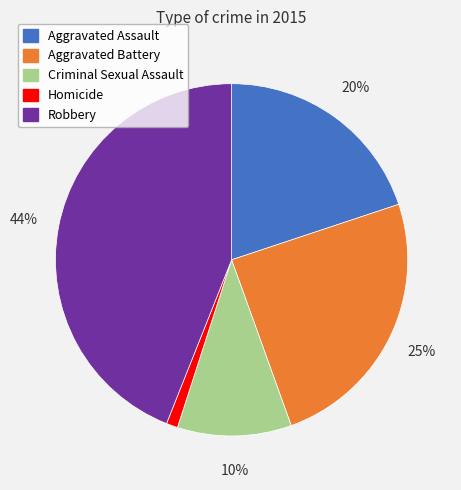

What is the smallest slice in the pie chart?

Homicide